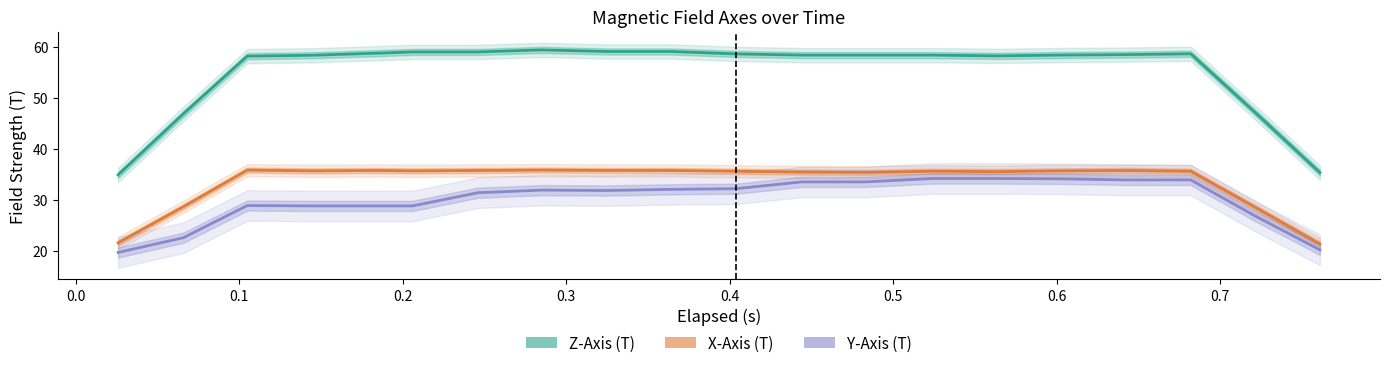

Which series changed the most between elapsed and 8?

Y-Axis (T)